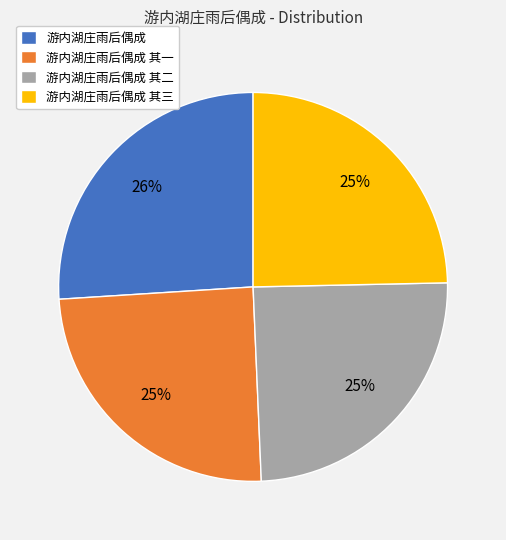

How many slices are in this pie chart?

4